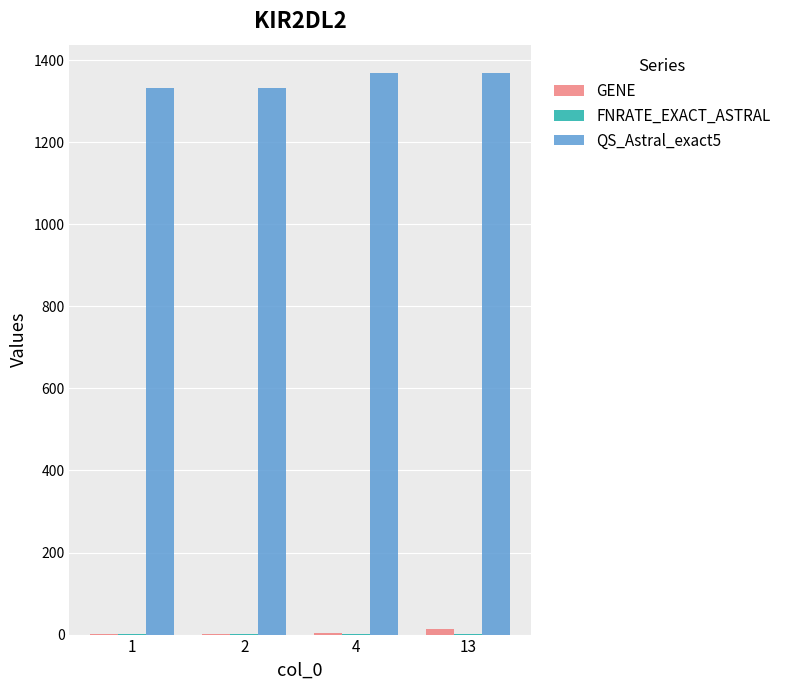

How many groups of bars are there?

4